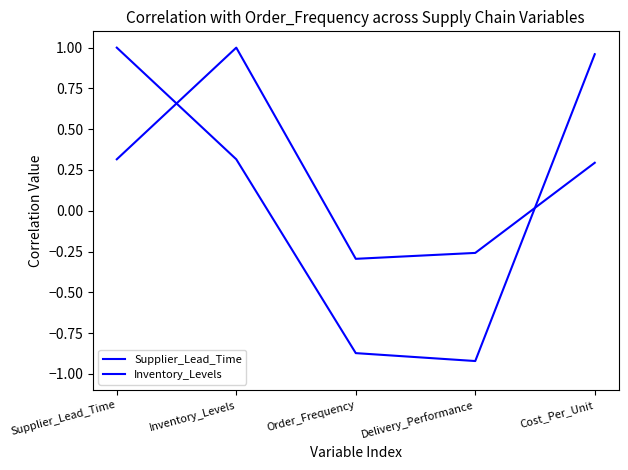

Which has a higher value, Cost_Per_Unit or Inventory_Levels?

Cost_Per_Unit